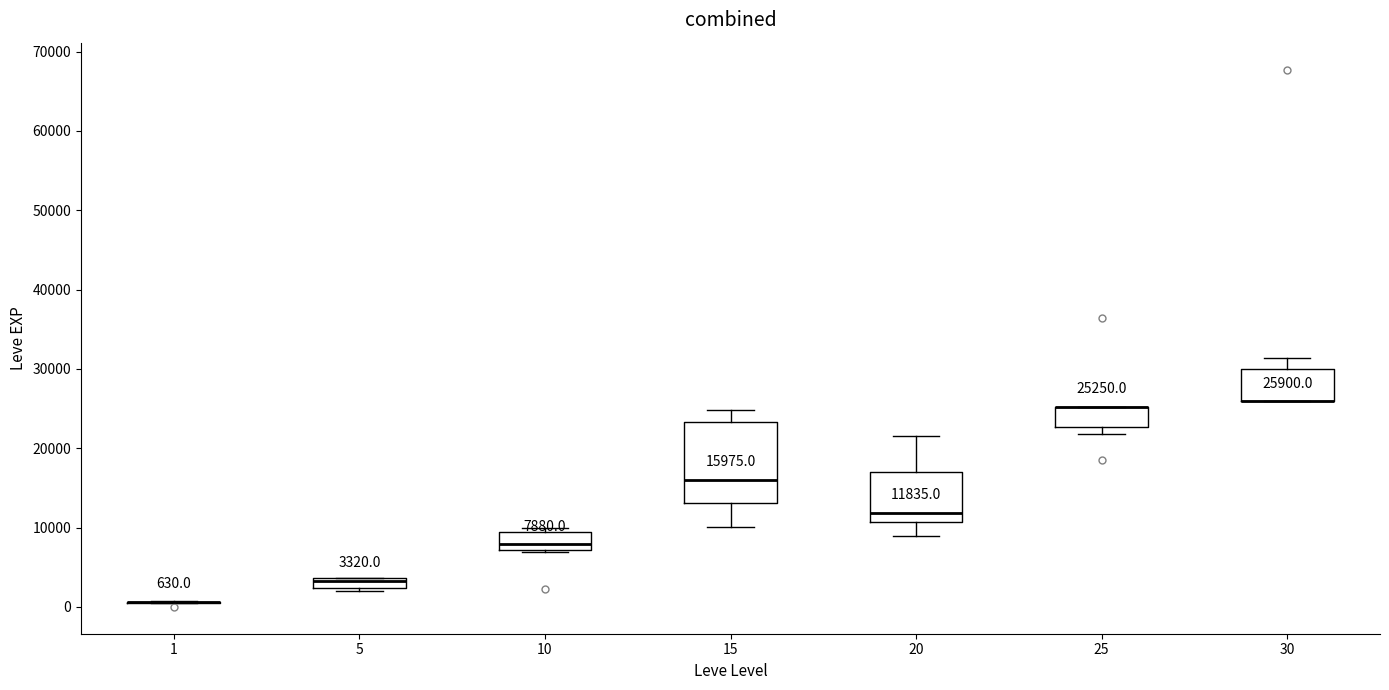

Which box is the tallest, from its lower edge to its upper edge?

15